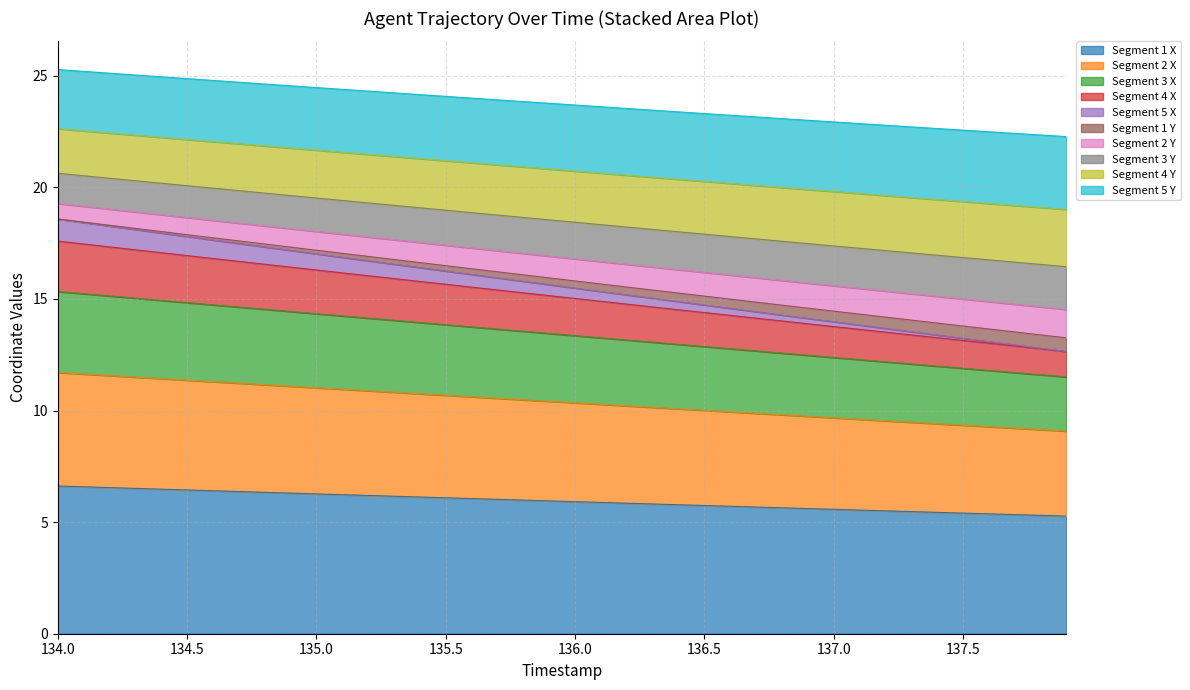

What are all the series names shown in the legend?

Segment 1 X, Segment 2 X, Segment 3 X, Segment 4 X, Segment 5 X, Segment 1 Y, Segment 2 Y, Segment 3 Y, Segment 4 Y, Segment 5 Y